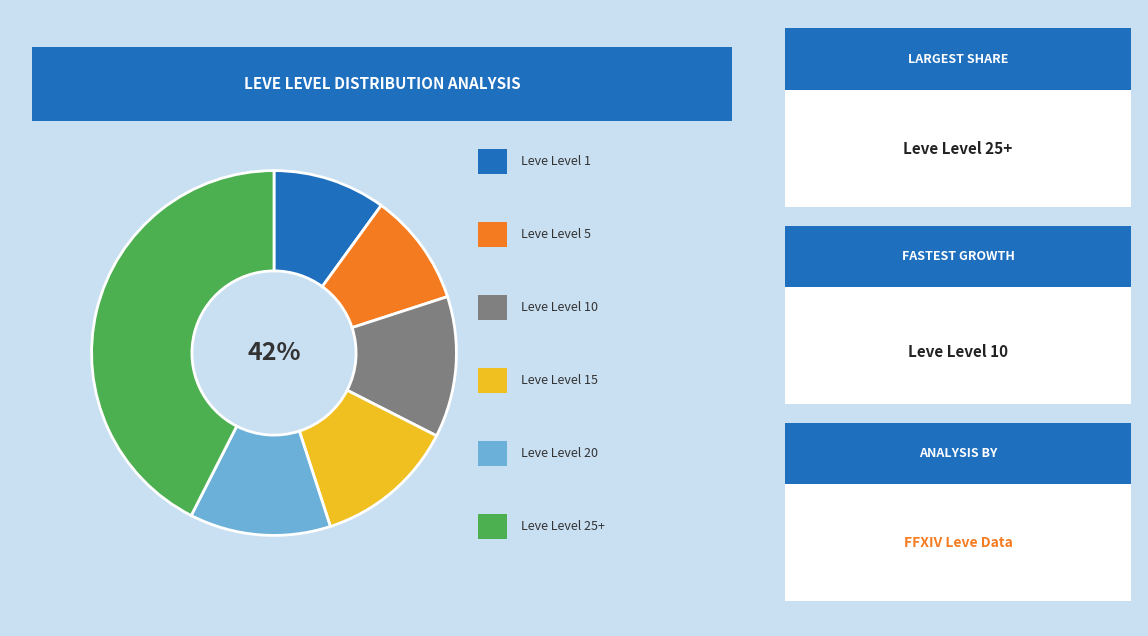

To the nearest percent, what portion does Leve Level 25+ represent?

42%